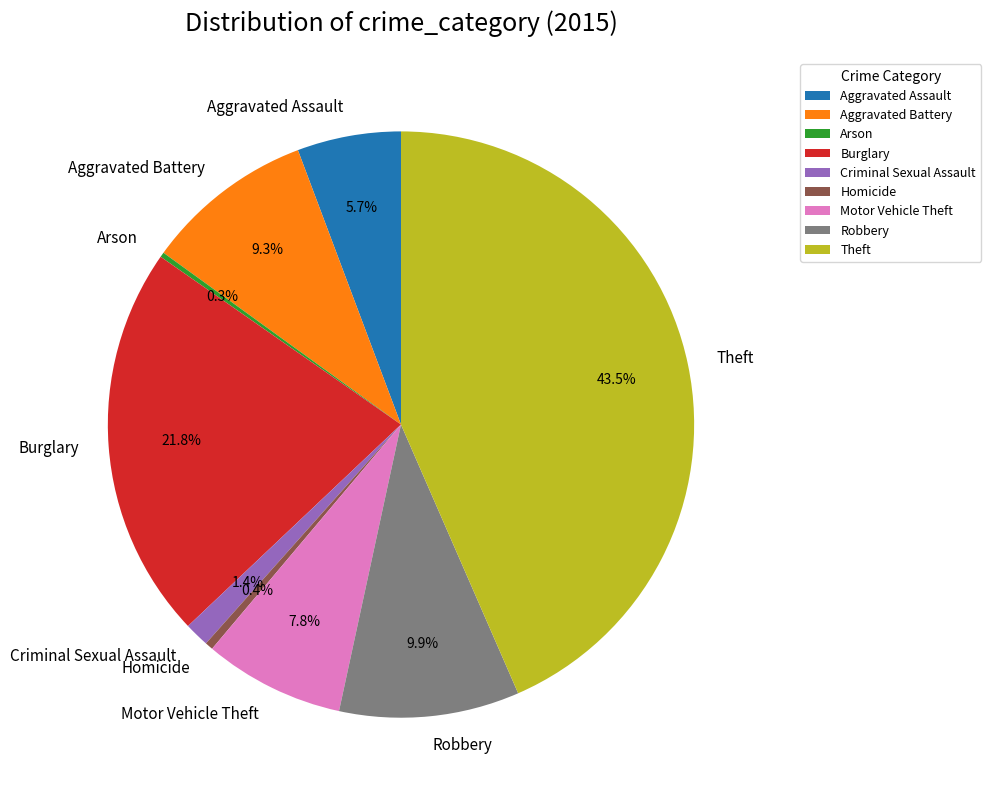

What is the largest slice in the pie chart?

Theft